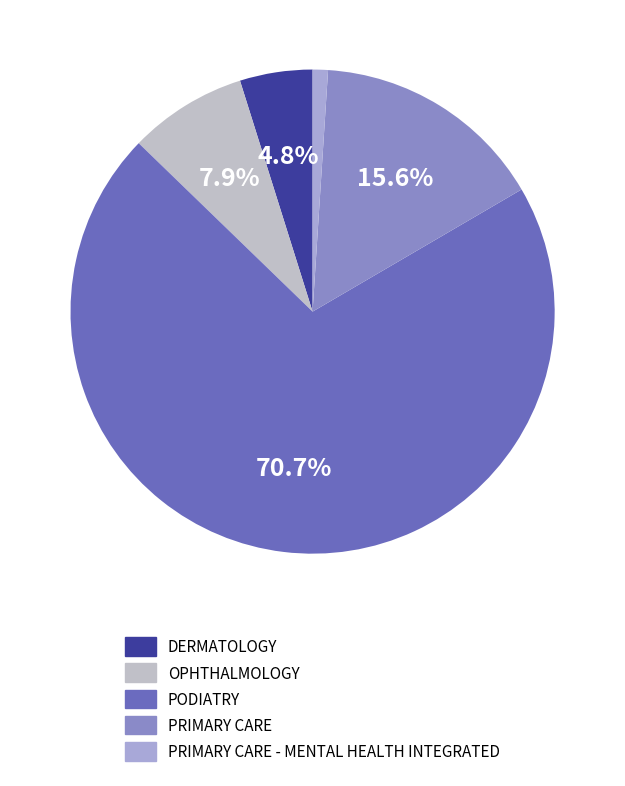

Combined, do PRIMARY CARE and PODIATRY account for over 50%?

Yes